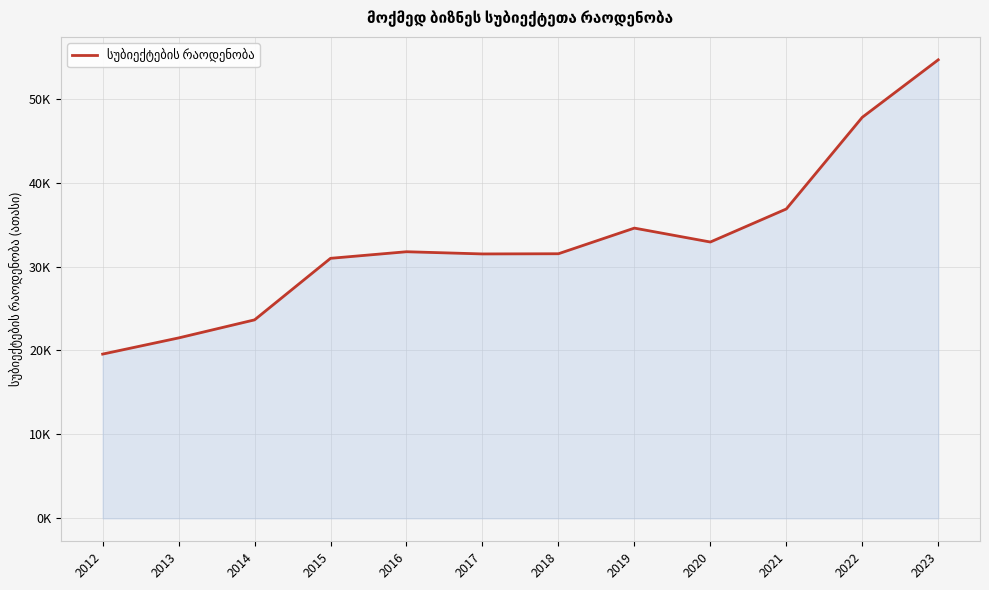

Does the chart display data point markers on the line(s)?

No